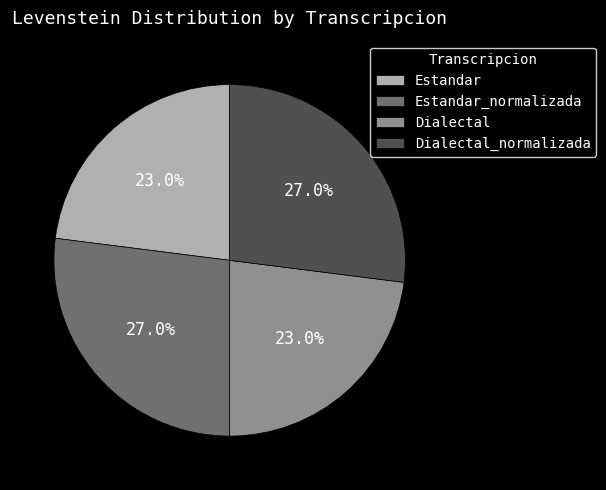

Between Dialectal and Estandar_normalizada, which is larger?

Estandar_normalizada